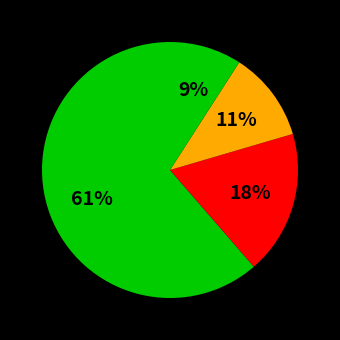

How many segments does this pie chart have?

4